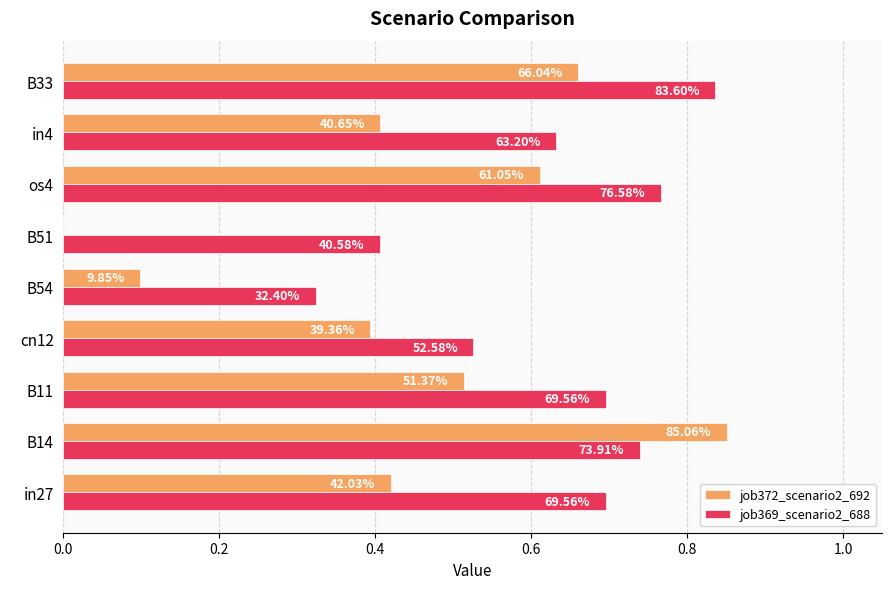

What are all the series names shown in the legend?

job372_scenario2_692, job369_scenario2_688